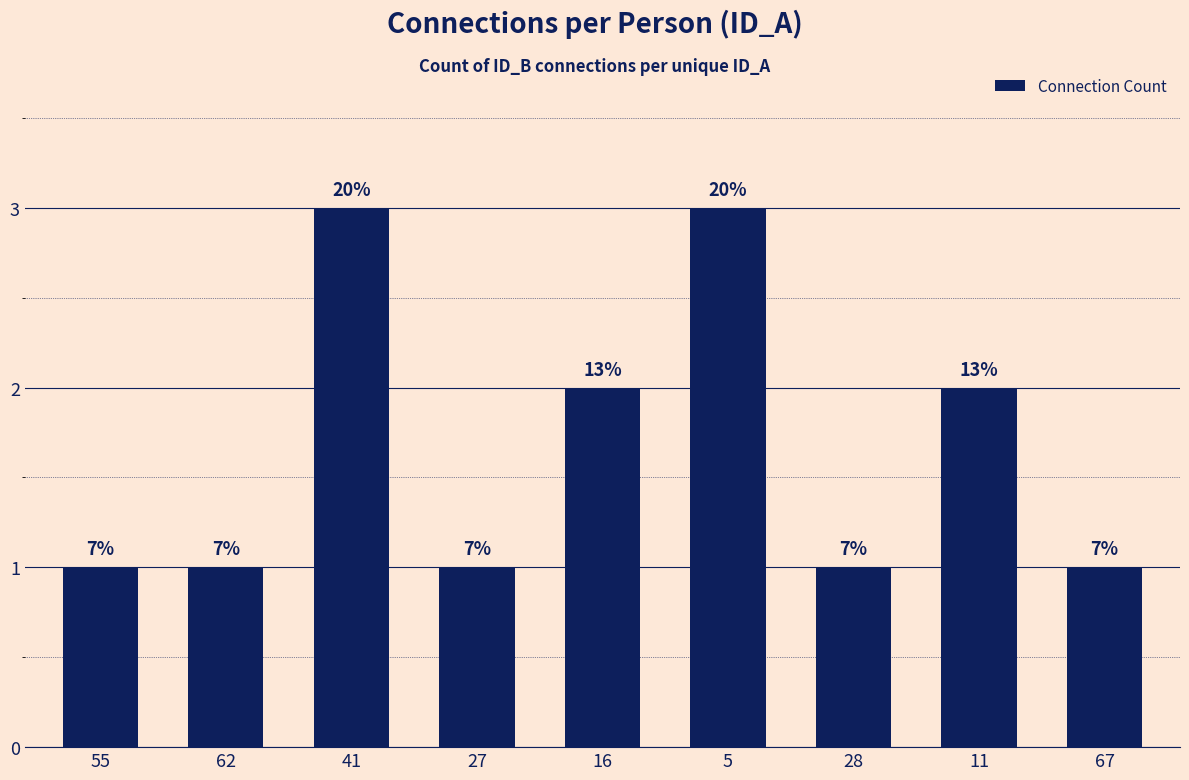

How many bars are there in total?

9